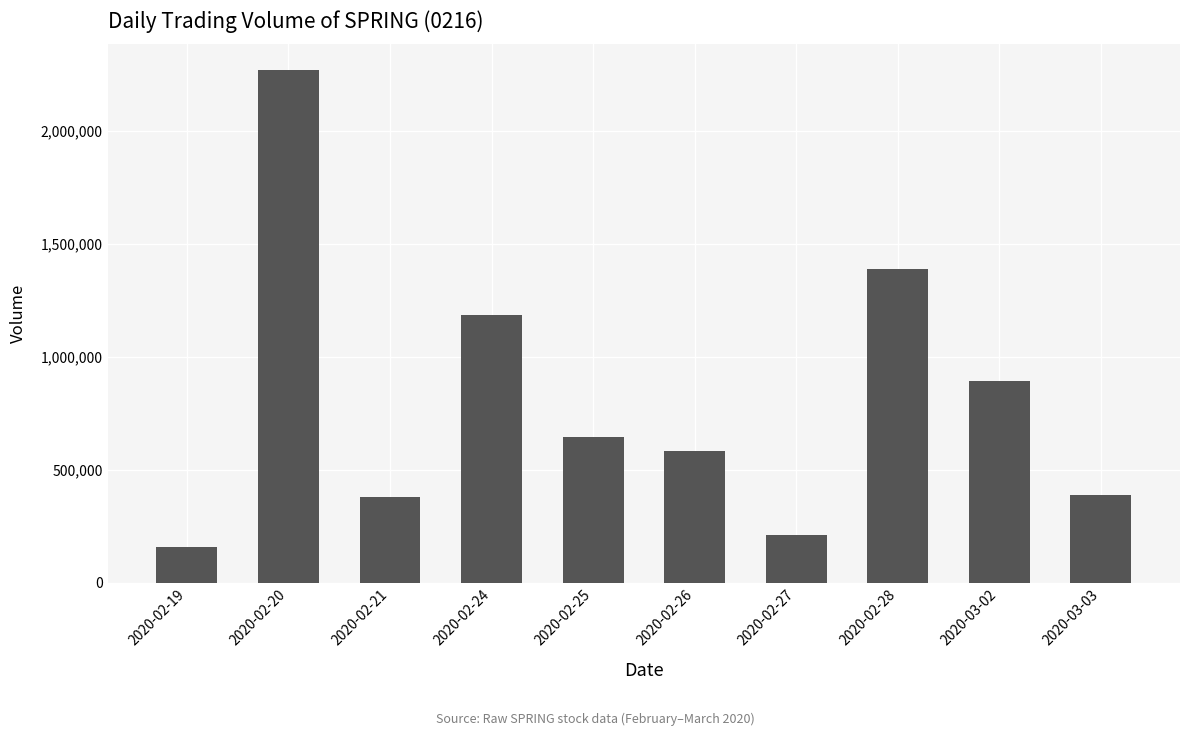

Are the bars grouped side by side (vs. stacked)?

No